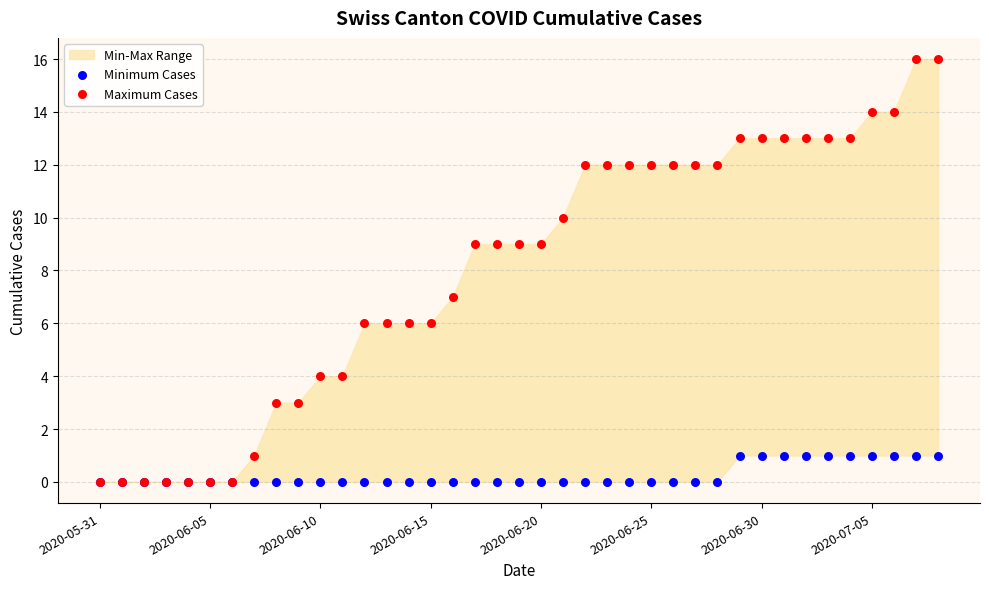

Which series has the widest spread of Y values?

Maximum Cases